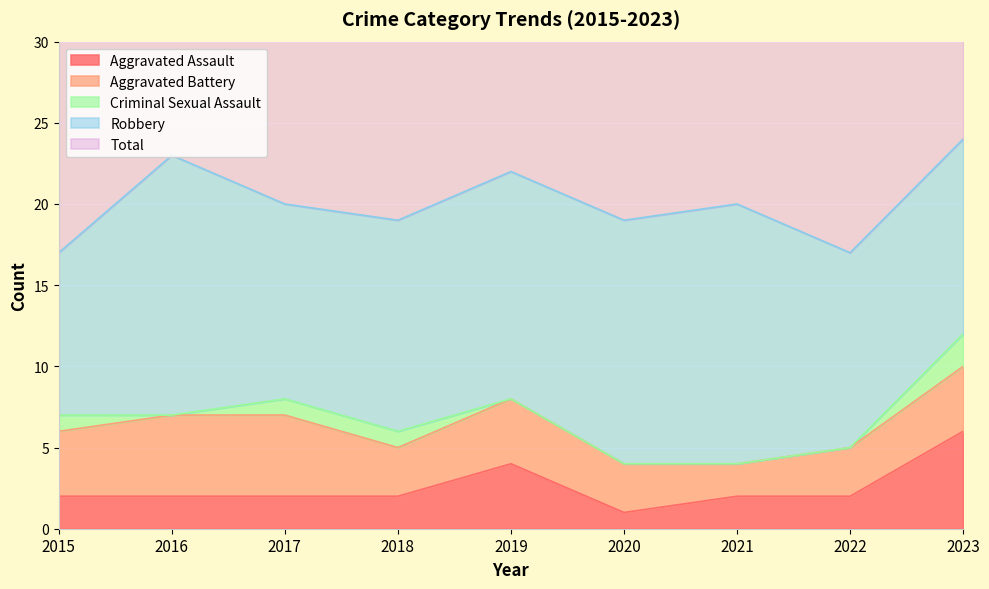

True or false: Aggravated Battery and Criminal Sexual Assault cross at least once.

False